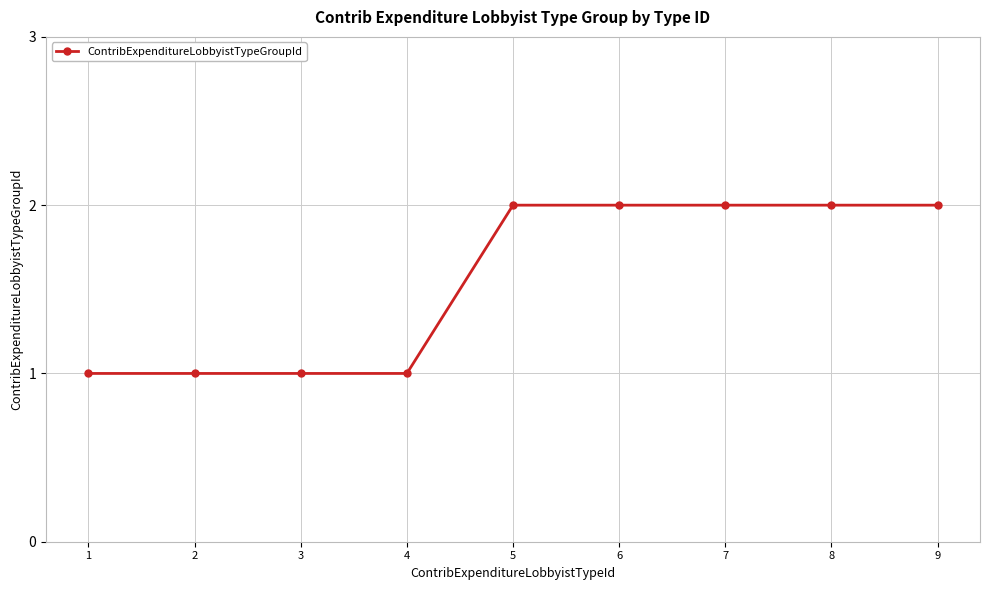

Is it true that the value at 1 is 1?

True